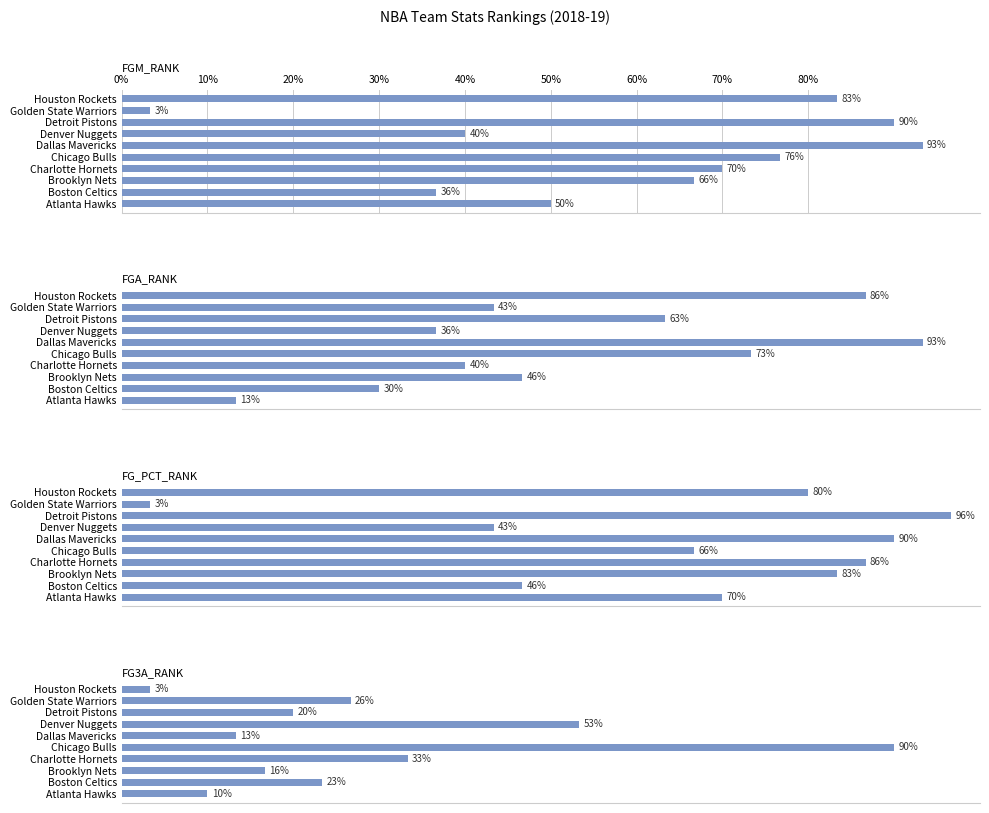

Reading right to left, list all the values displayed in this chart.

FGM_RANK: 0.8	0.0	0.9	0.4	0.9	0.8	0.7	0.7	0.4	0.5
FGA_RANK: 0.9	0.4	0.6	0.4	0.9	0.7	0.4	0.5	0.3	0.1
FG_PCT_RANK: 0.8	0.0	1.0	0.4	0.9	0.7	0.9	0.8	0.5	0.7
FG3A_RANK: 0.0	0.3	0.2	0.5	0.1	0.9	0.3	0.2	0.2	0.1